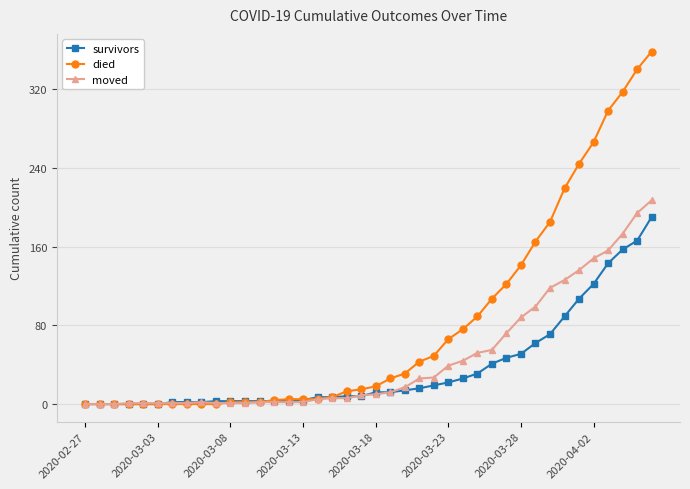

Count the number of data series in this chart.

3